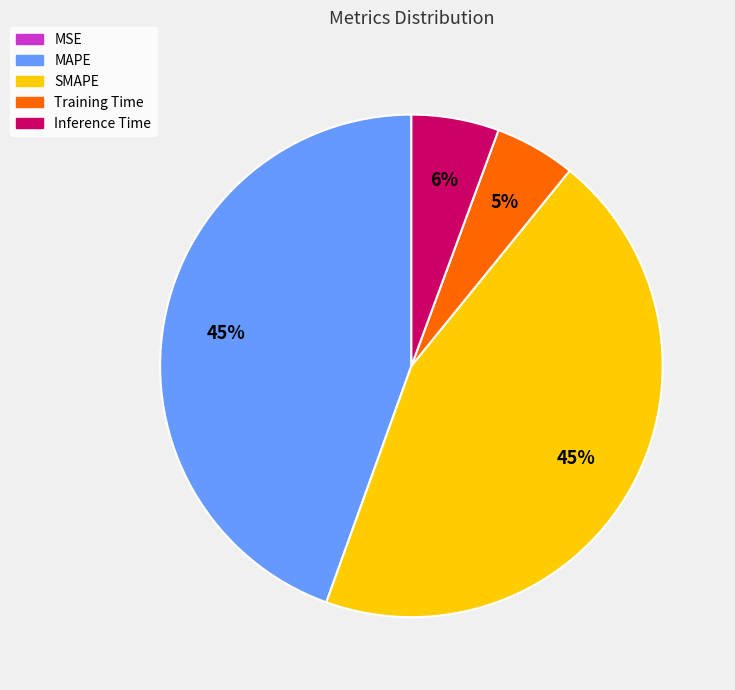

Which has a higher value, SMAPE or Training Time?

SMAPE